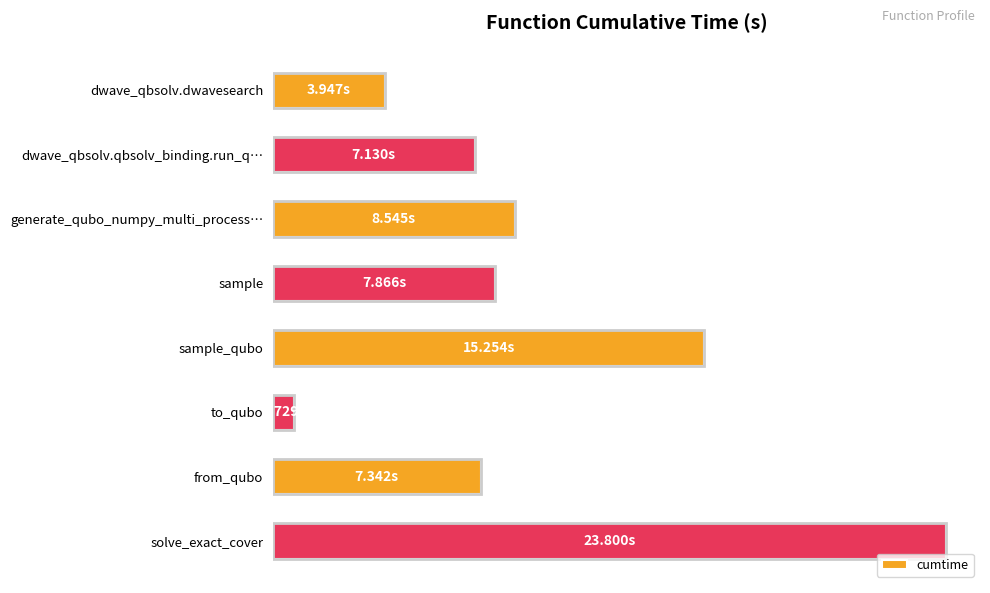

Are the bars horizontal?

Yes